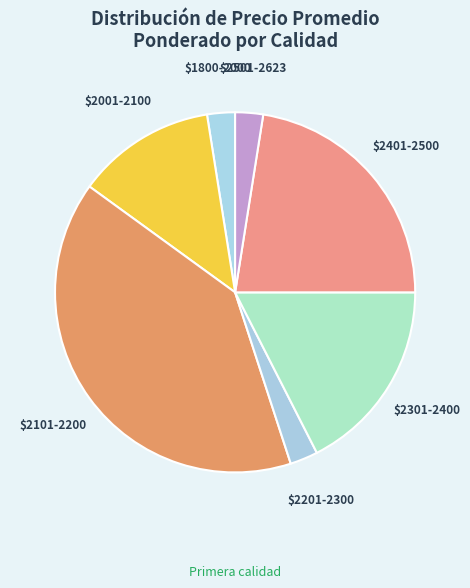

Count the number of slices in the pie.

7